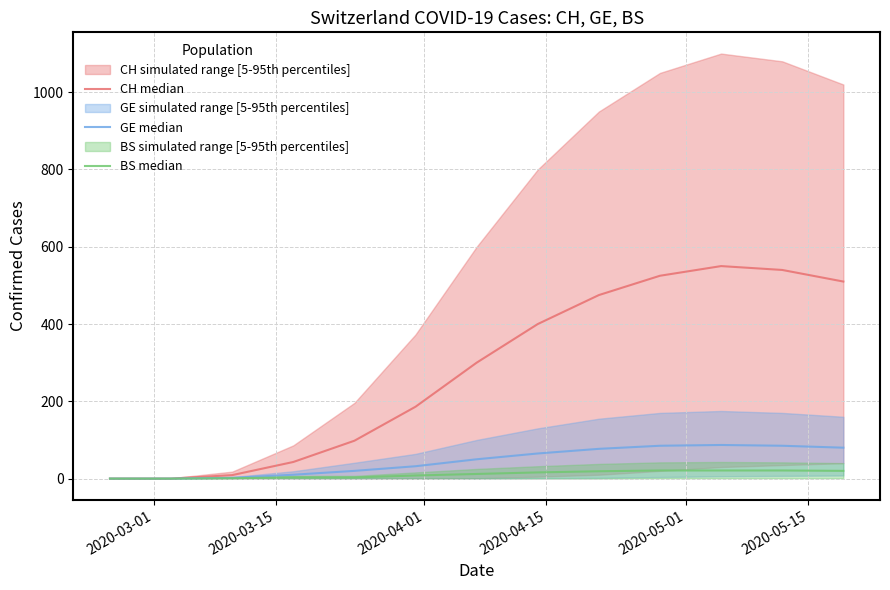

True or false: CH median and BS median cross at least once.

False